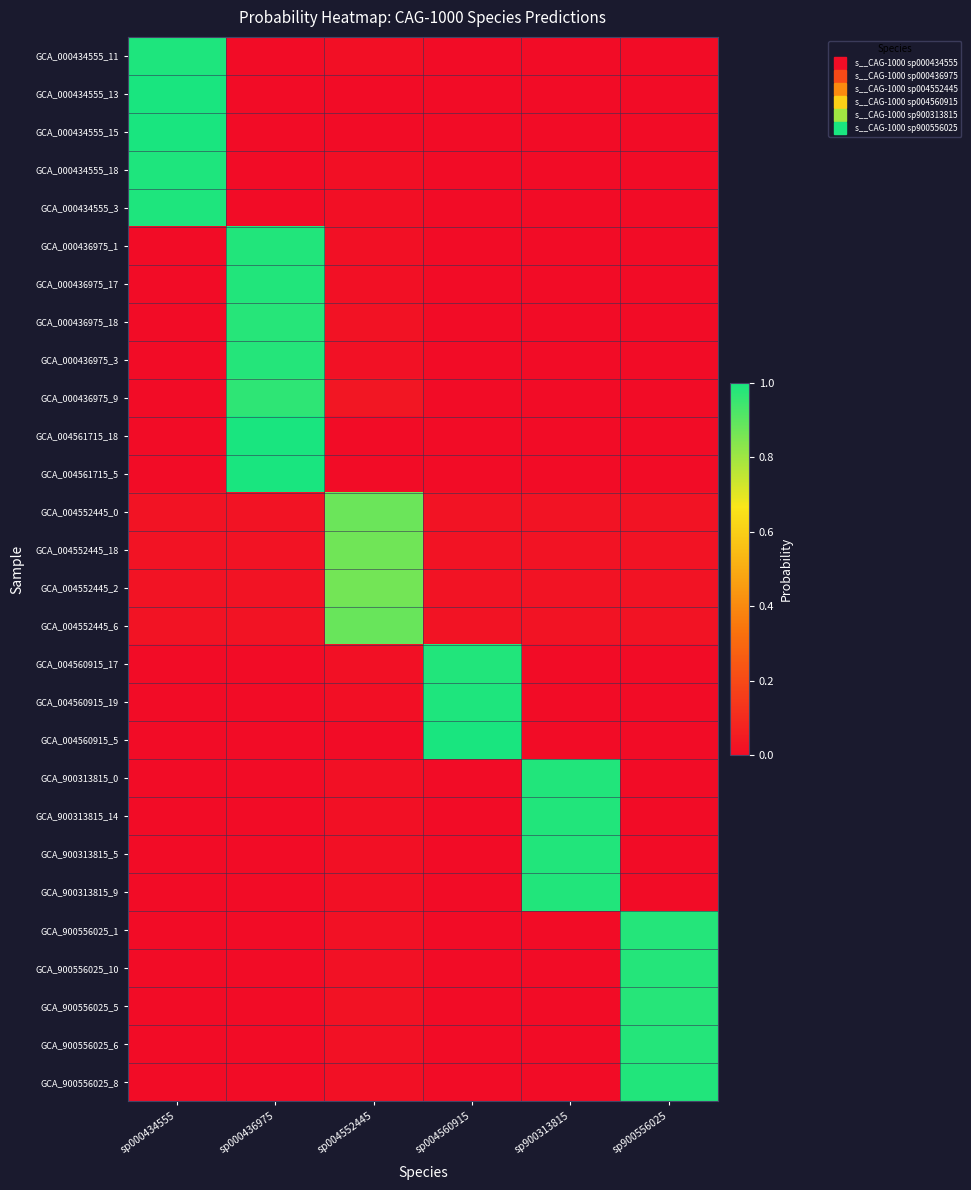

Reading left to right, list all the values displayed in this chart.

GCA_000434555_11: sp000434555=1.0	sp000436975=0.0	sp004552445=0.0	sp004560915=0.0	sp900313815=0.0	sp900556025=0.0
GCA_000434555_13: sp000434555=1.0	sp000436975=0.0	sp004552445=0.0	sp004560915=0.0	sp900313815=0.0	sp900556025=0.0
GCA_000434555_15: sp000434555=1.0	sp000436975=0.0	sp004552445=0.0	sp004560915=0.0	sp900313815=0.0	sp900556025=0.0
GCA_000434555_18: sp000434555=1.0	sp000436975=0.0	sp004552445=0.0	sp004560915=0.0	sp900313815=0.0	sp900556025=0.0
GCA_000434555_3: sp000434555=1.0	sp000436975=0.0	sp004552445=0.0	sp004560915=0.0	sp900313815=0.0	sp900556025=0.0
GCA_000436975_1: sp000434555=0.0	sp000436975=1.0	sp004552445=0.0	sp004560915=0.0	sp900313815=0.0	sp900556025=0.0
GCA_000436975_17: sp000434555=0.0	sp000436975=1.0	sp004552445=0.0	sp004560915=0.0	sp900313815=0.0	sp900556025=0.0
GCA_000436975_18: sp000434555=0.0	sp000436975=1.0	sp004552445=0.0	sp004560915=0.0	sp900313815=0.0	sp900556025=0.0
GCA_000436975_3: sp000434555=0.0	sp000436975=1.0	sp004552445=0.0	sp004560915=0.0	sp900313815=0.0	sp900556025=0.0
GCA_000436975_9: sp000434555=0.0	sp000436975=1.0	sp004552445=0.0	sp004560915=0.0	sp900313815=0.0	sp900556025=0.0
GCA_004561715_18: sp000434555=0.0	sp000436975=1.0	sp004552445=0.0	sp004560915=0.0	sp900313815=0.0	sp900556025=0.0
GCA_004561715_5: sp000434555=0.0	sp000436975=1.0	sp004552445=0.0	sp004560915=0.0	sp900313815=0.0	sp900556025=0.0
GCA_004552445_0: sp000434555=0.0	sp000436975=0.0	sp004552445=0.9	sp004560915=0.0	sp900313815=0.0	sp900556025=0.0
GCA_004552445_18: sp000434555=0.0	sp000436975=0.0	sp004552445=0.9	sp004560915=0.0	sp900313815=0.0	sp900556025=0.0
GCA_004552445_2: sp000434555=0.0	sp000436975=0.0	sp004552445=0.9	sp004560915=0.0	sp900313815=0.0	sp900556025=0.0
GCA_004552445_6: sp000434555=0.0	sp000436975=0.0	sp004552445=0.9	sp004560915=0.0	sp900313815=0.0	sp900556025=0.0
GCA_004560915_17: sp000434555=0.0	sp000436975=0.0	sp004552445=0.0	sp004560915=1.0	sp900313815=0.0	sp900556025=0.0
GCA_004560915_19: sp000434555=0.0	sp000436975=0.0	sp004552445=0.0	sp004560915=1.0	sp900313815=0.0	sp900556025=0.0
GCA_004560915_5: sp000434555=0.0	sp000436975=0.0	sp004552445=0.0	sp004560915=1.0	sp900313815=0.0	sp900556025=0.0
GCA_900313815_0: sp000434555=0.0	sp000436975=0.0	sp004552445=0.0	sp004560915=0.0	sp900313815=1.0	sp900556025=0.0
GCA_900313815_14: sp000434555=0.0	sp000436975=0.0	sp004552445=0.0	sp004560915=0.0	sp900313815=1.0	sp900556025=0.0
GCA_900313815_5: sp000434555=0.0	sp000436975=0.0	sp004552445=0.0	sp004560915=0.0	sp900313815=1.0	sp900556025=0.0
GCA_900313815_9: sp000434555=0.0	sp000436975=0.0	sp004552445=0.0	sp004560915=0.0	sp900313815=1.0	sp900556025=0.0
GCA_900556025_1: sp000434555=0.0	sp000436975=0.0	sp004552445=0.0	sp004560915=0.0	sp900313815=0.0	sp900556025=1.0
GCA_900556025_10: sp000434555=0.0	sp000436975=0.0	sp004552445=0.0	sp004560915=0.0	sp900313815=0.0	sp900556025=1.0
GCA_900556025_5: sp000434555=0.0	sp000436975=0.0	sp004552445=0.0	sp004560915=0.0	sp900313815=0.0	sp900556025=1.0
GCA_900556025_6: sp000434555=0.0	sp000436975=0.0	sp004552445=0.0	sp004560915=0.0	sp900313815=0.0	sp900556025=1.0
GCA_900556025_8: sp000434555=0.0	sp000436975=0.0	sp004552445=0.0	sp004560915=0.0	sp900313815=0.0	sp900556025=1.0